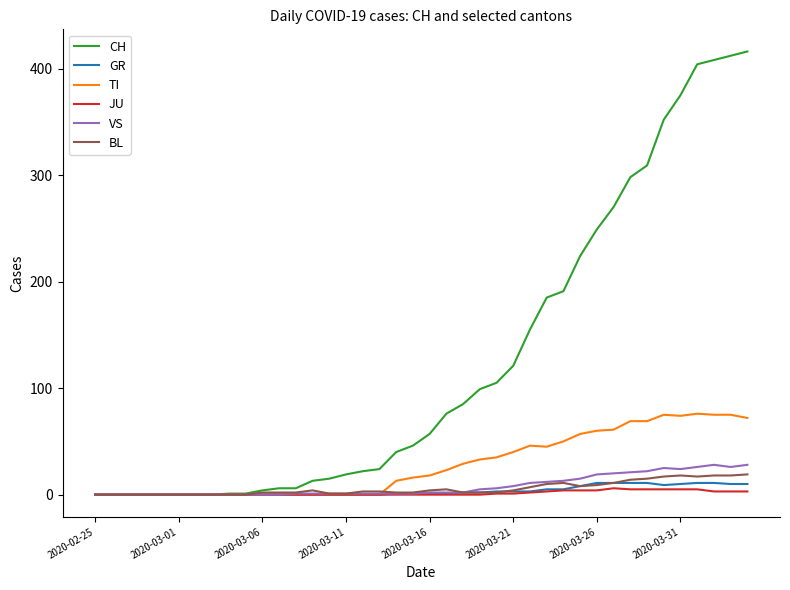

What is the difference between the second highest and second lowest values in the BL series?

18